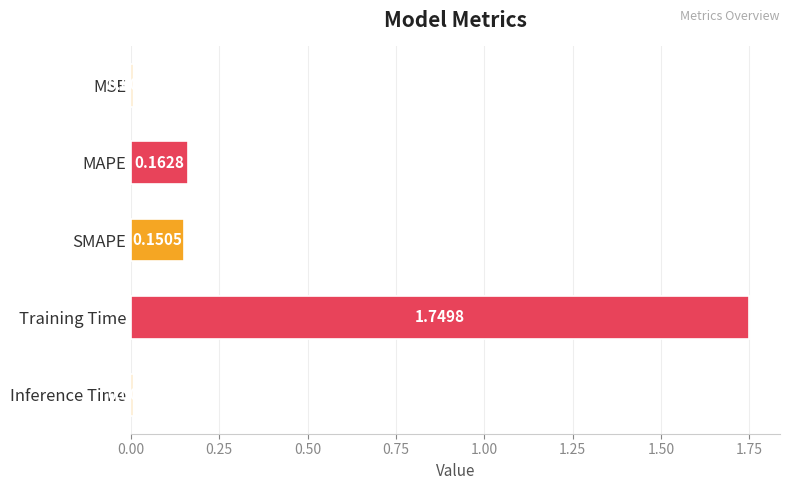

Rank the categories by value from highest to lowest.

Training Time, MAPE, SMAPE, MSE, Inference Time